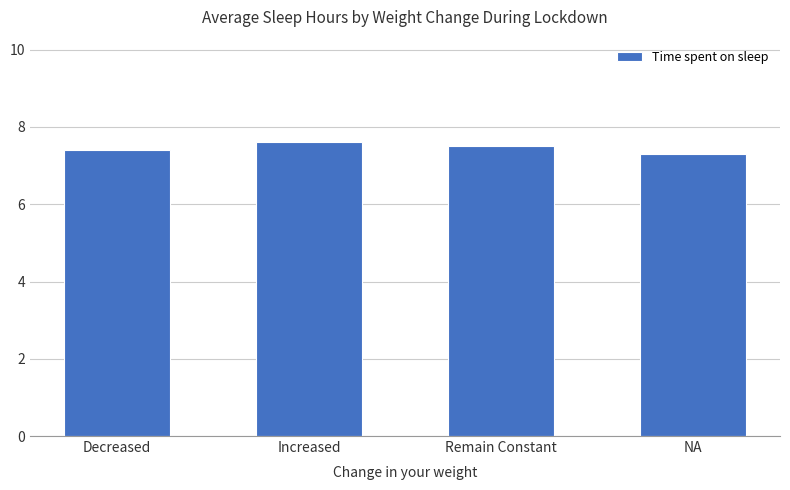

What position from the right is Remain Constant?

2